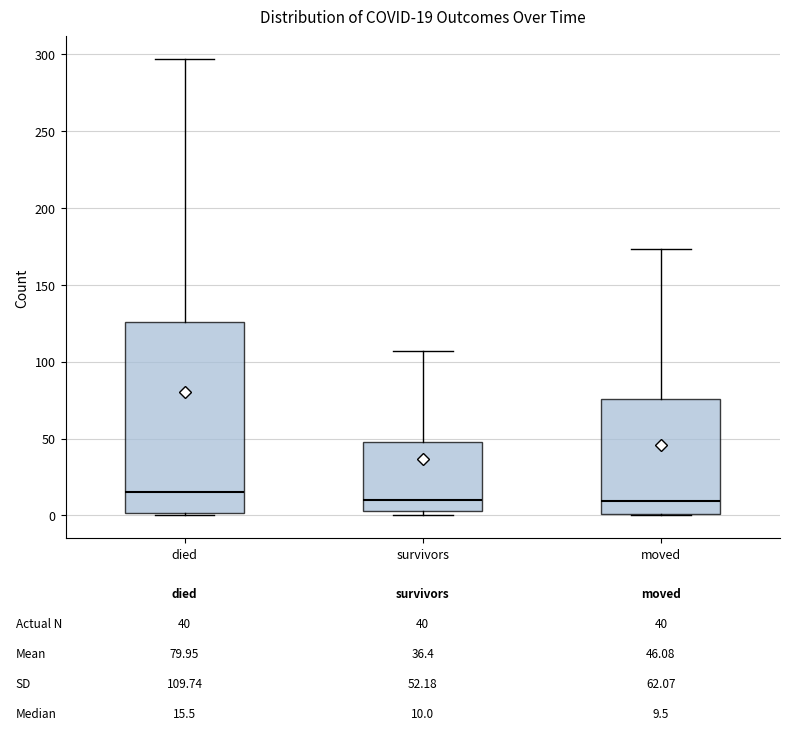

Comparing the boxes themselves (not the whiskers), which one is the tallest?

died